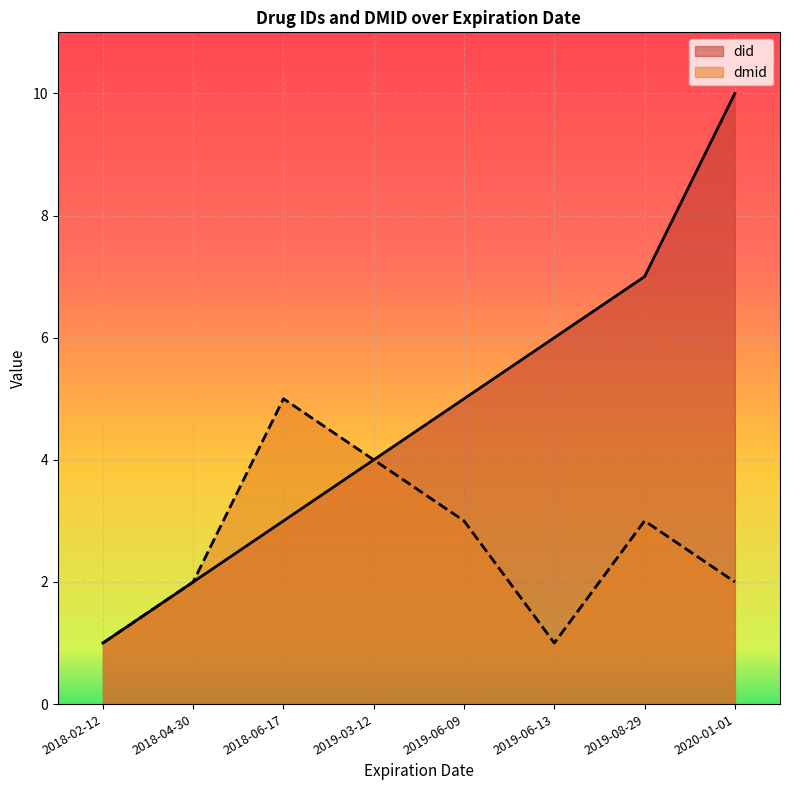

Rank the series by their average value, from highest to lowest.

did, dmid